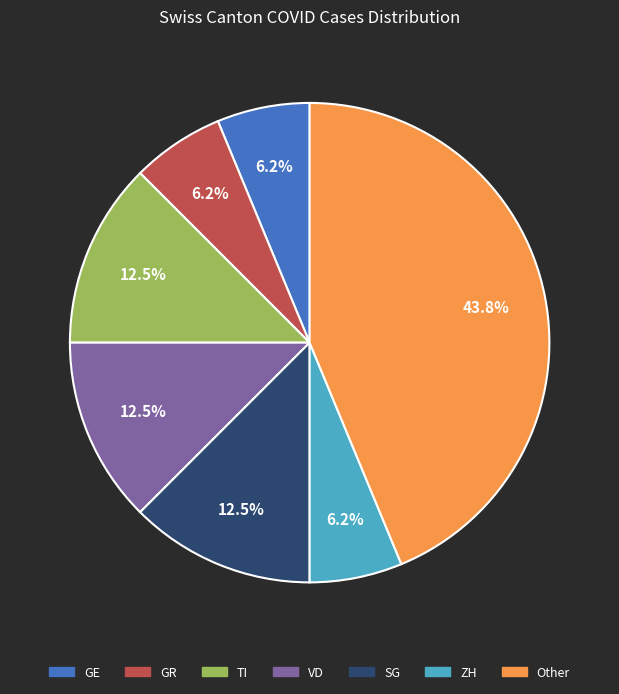

Do GE and SG together represent more than half of the pie?

No